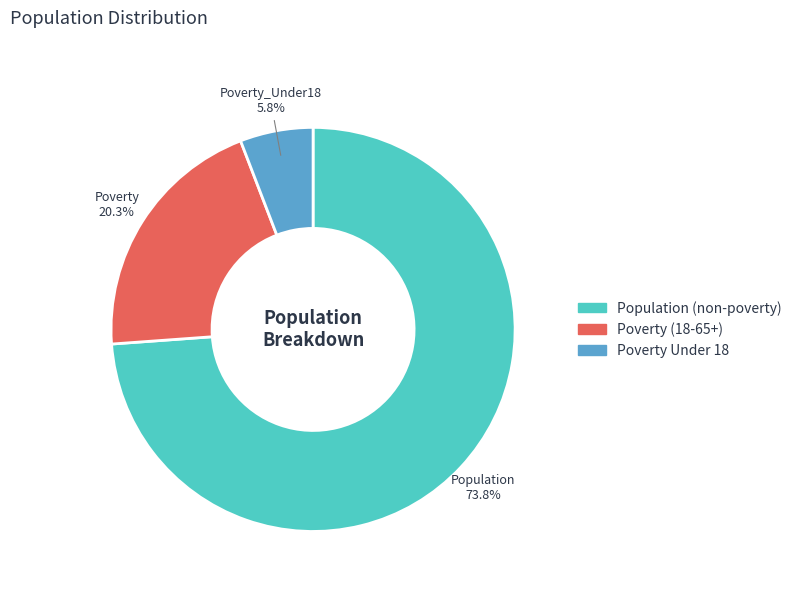

Is there a majority slice in this chart?

Yes